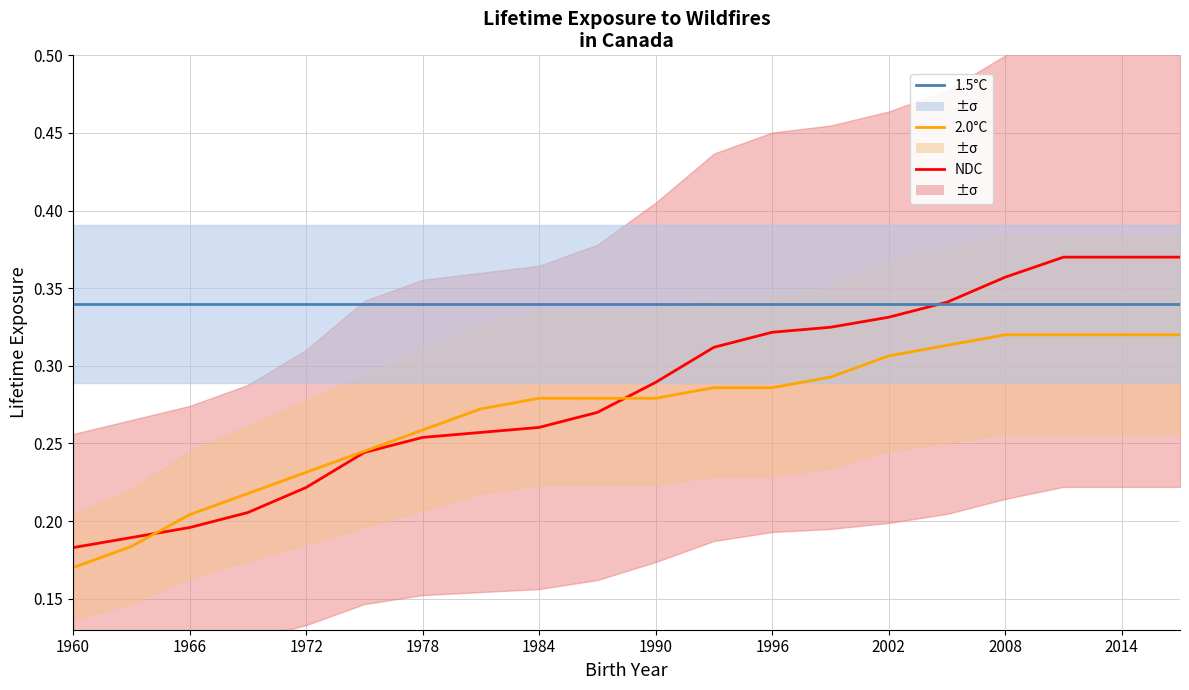

What is the label of the 2nd point from the left?

1966